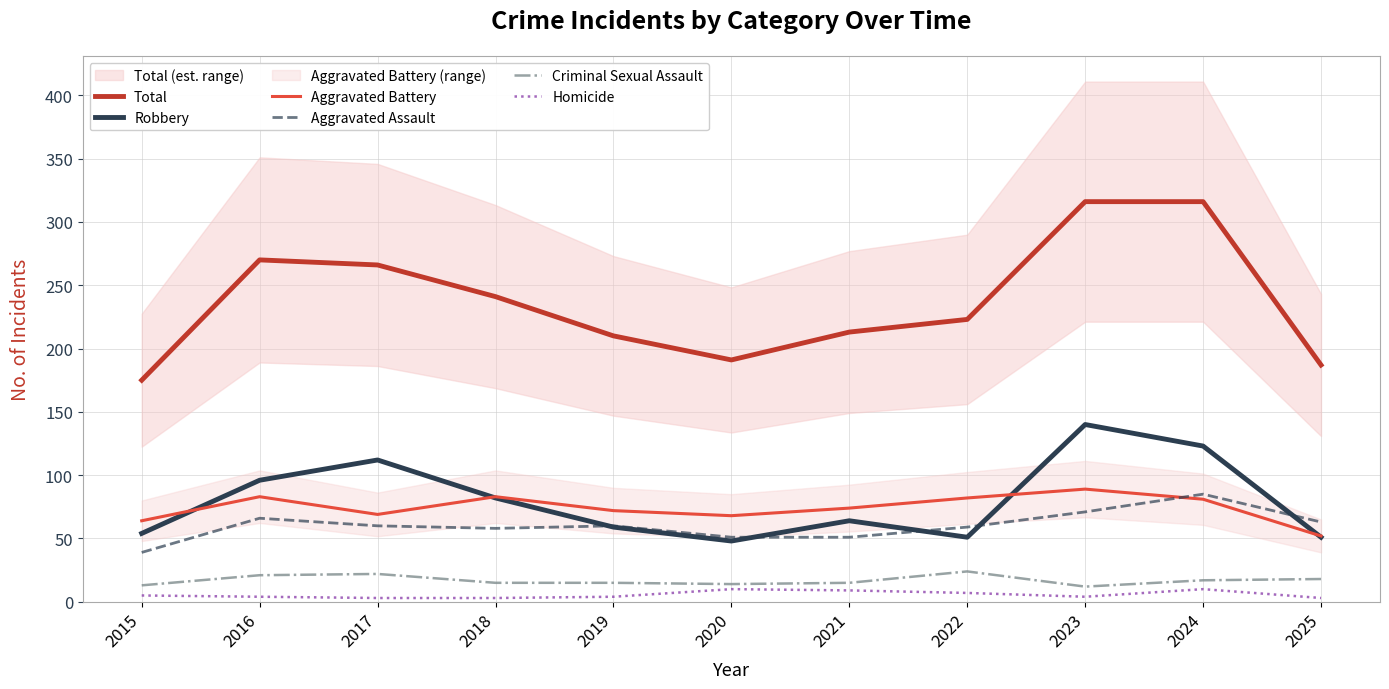

At which label is Homicide closest to 6?

2015